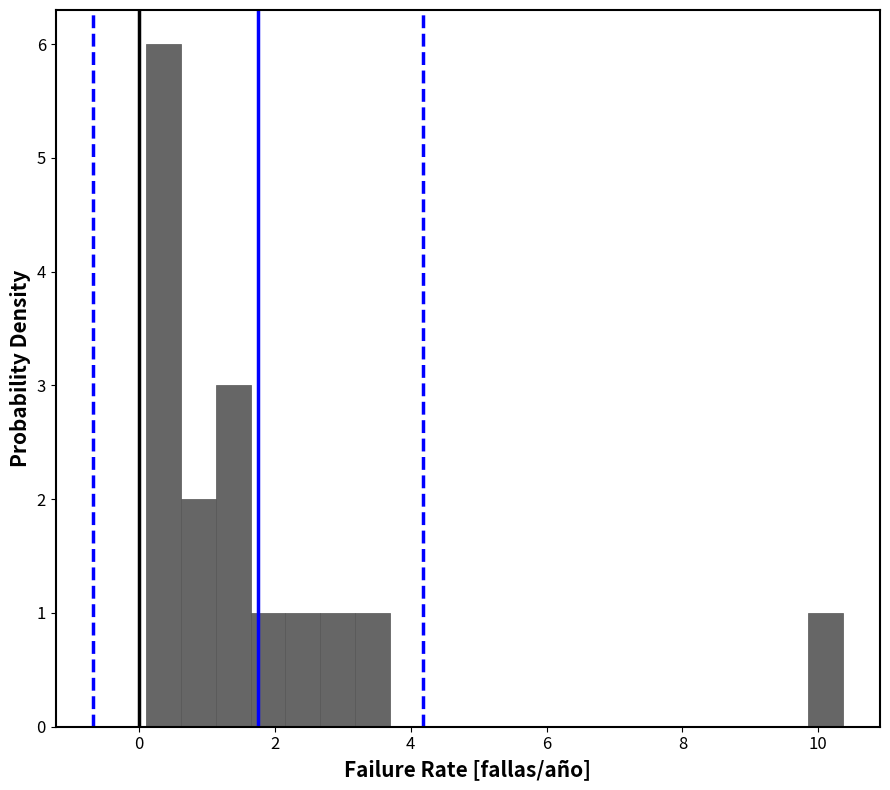

Read against the x-axis, roughly where is the centre of the tallest bar?

0.4